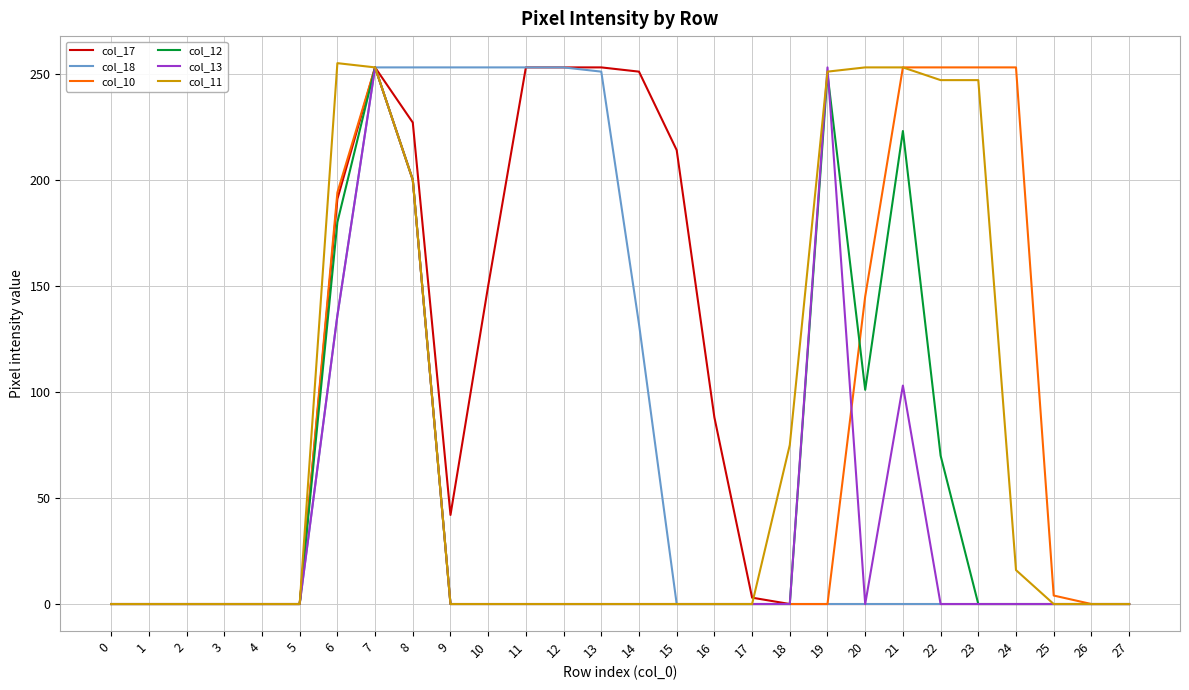

What is the total value across all series at 22?

570